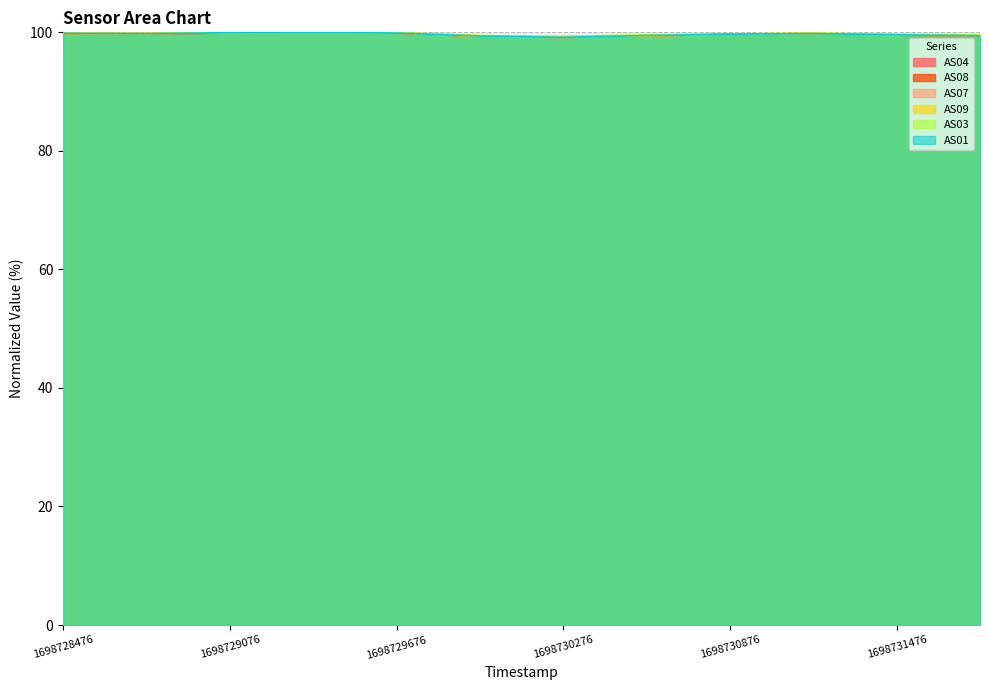

What is the sum of all AS09 values?

1195.9